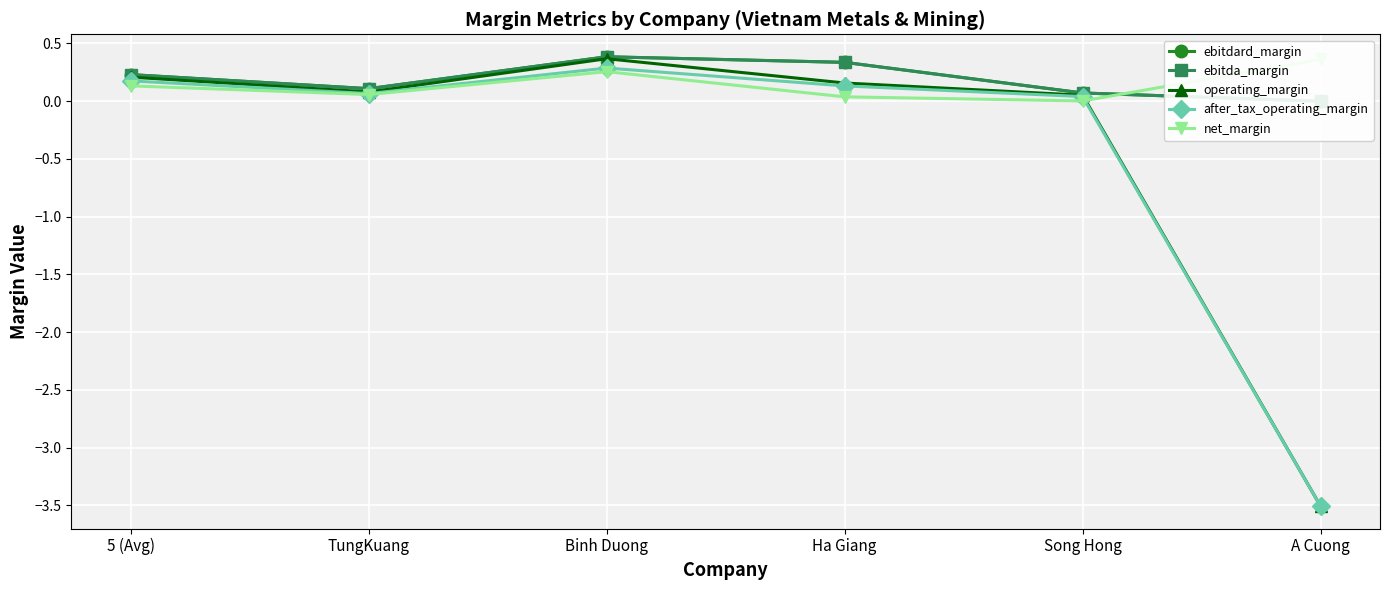

How many series are shown in this chart?

5